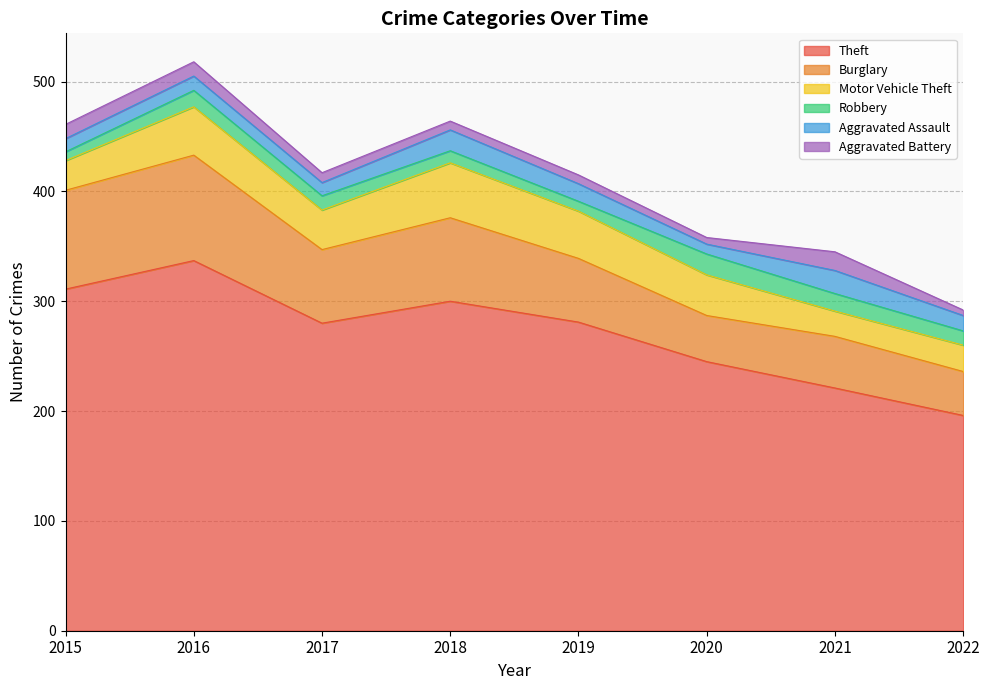

How many interior local peaks does the Motor Vehicle Theft series have?

2